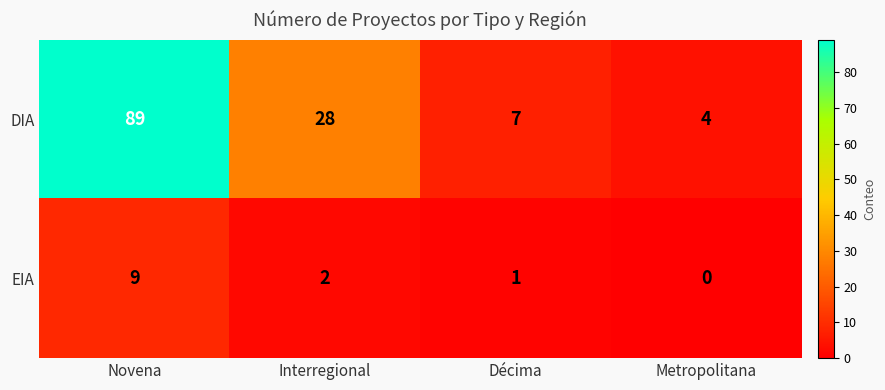

Reading left to right, transcribe all the data shown in this chart.

DIA: Novena=89	Interregional=28	Décima=7	Metropolitana=4
EIA: Novena=9	Interregional=2	Décima=1	Metropolitana=0